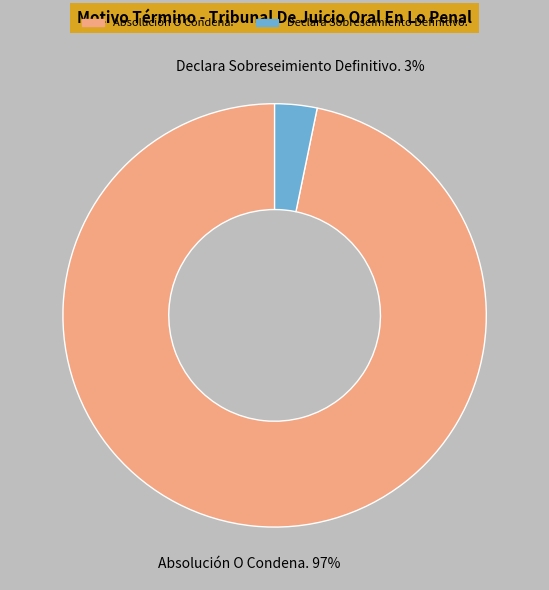

Combined, do Absolución O Condena. and Declara Sobreseimiento Definitivo. account for over 50%?

Yes